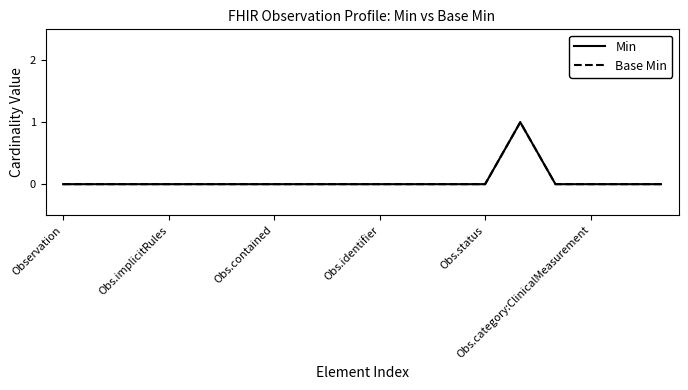

Does the chart have visible grid lines?

No